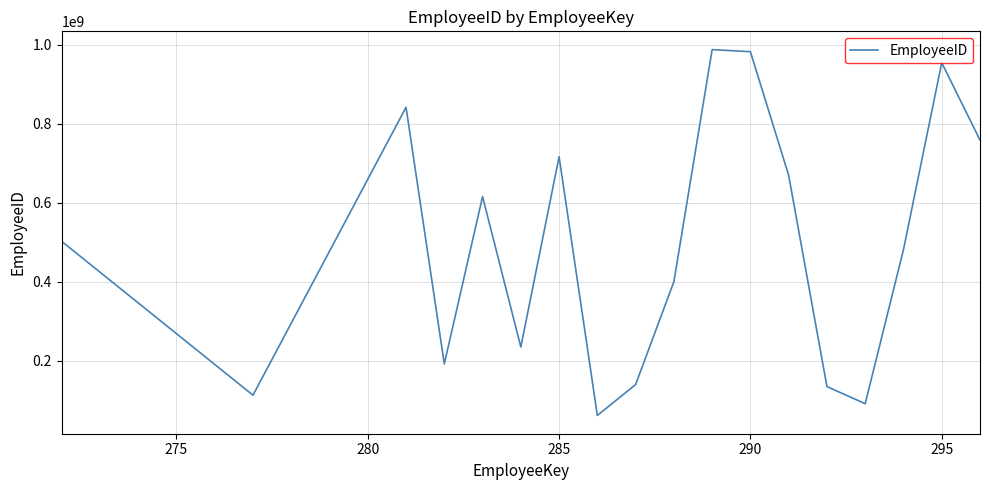

What is the smallest value displayed?

61161660